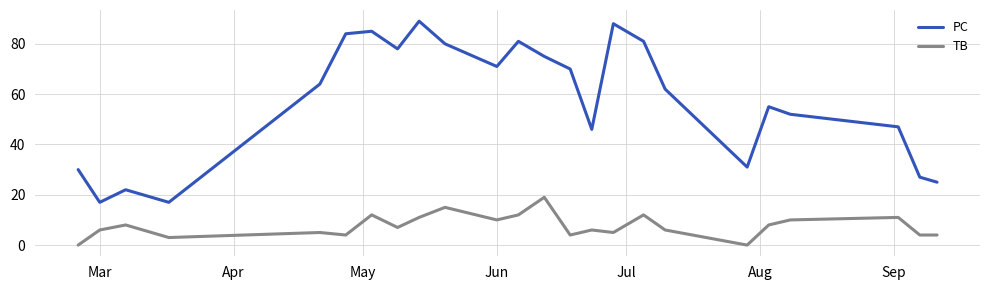

What are all the series names shown in the legend?

PC, TB